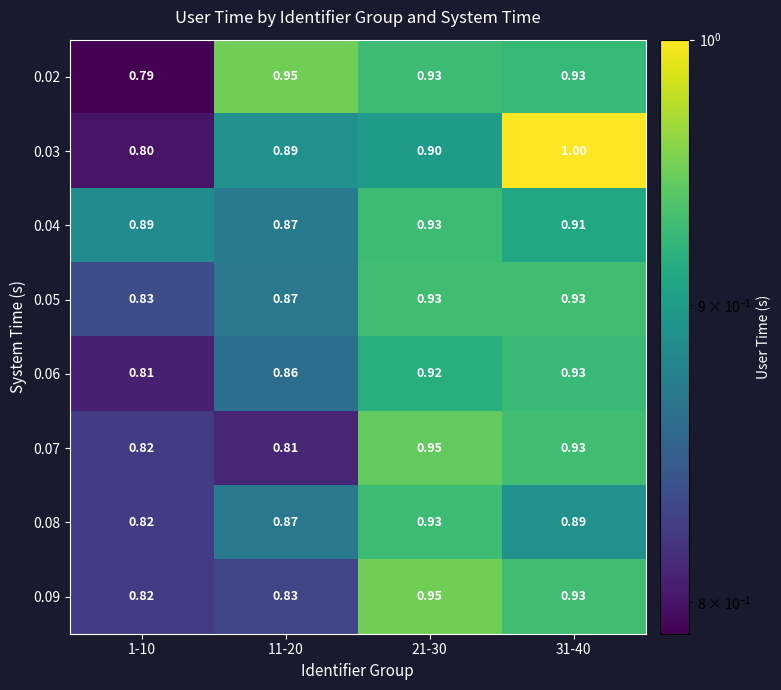

How many data points does each series have?

4